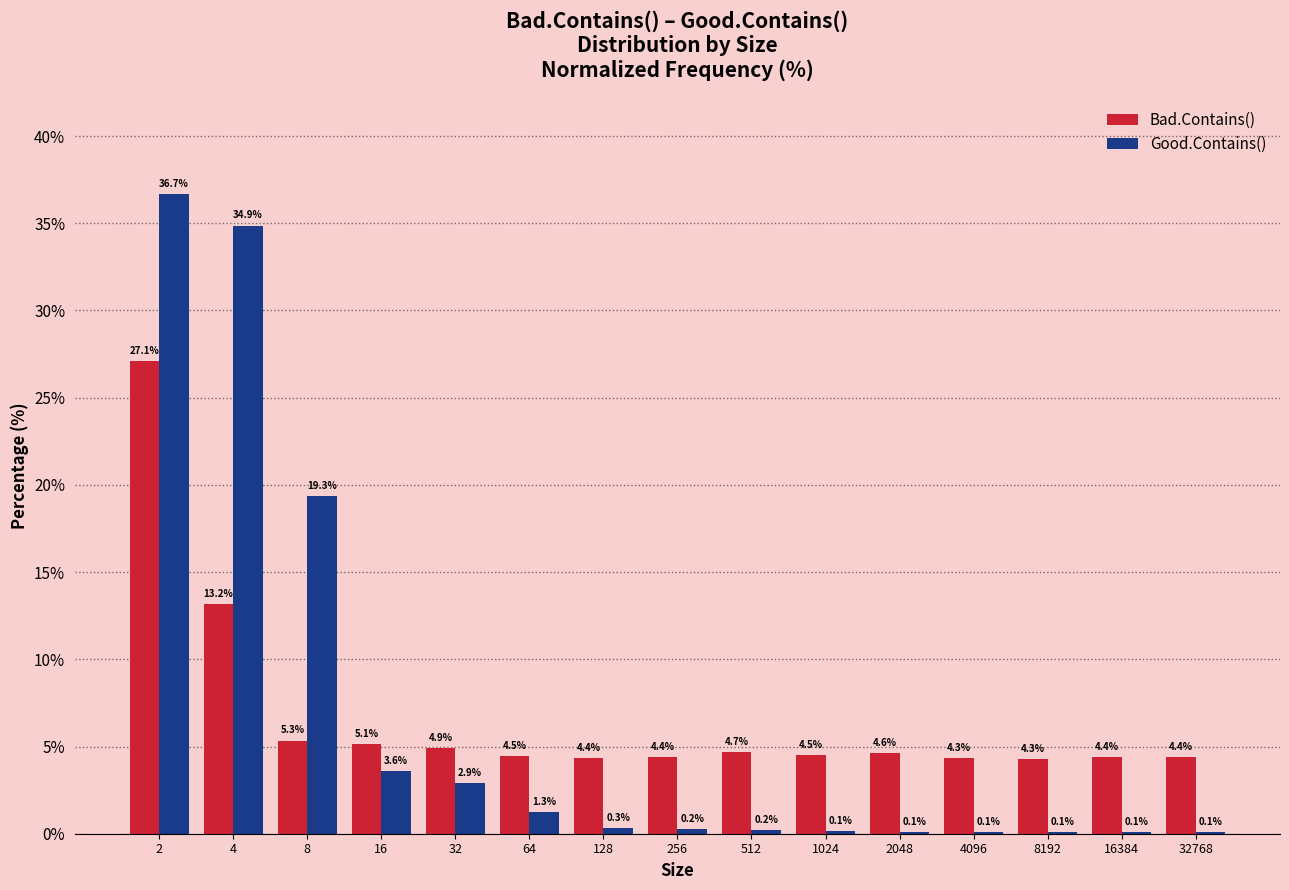

Reading right to left, list all the values displayed in this chart.

Bad.Contains(): 32768=4.4	16384=4.4	8192=4.3	4096=4.3	2048=4.6	1024=4.5	512=4.7	256=4.4	128=4.4	64=4.5	32=4.9	16=5.1	8=5.3	4=13.2	2=27.1
Good.Contains(): 32768=0.1	16384=0.1	8192=0.1	4096=0.1	2048=0.1	1024=0.1	512=0.2	256=0.2	128=0.3	64=1.3	32=2.9	16=3.6	8=19.3	4=34.9	2=36.7